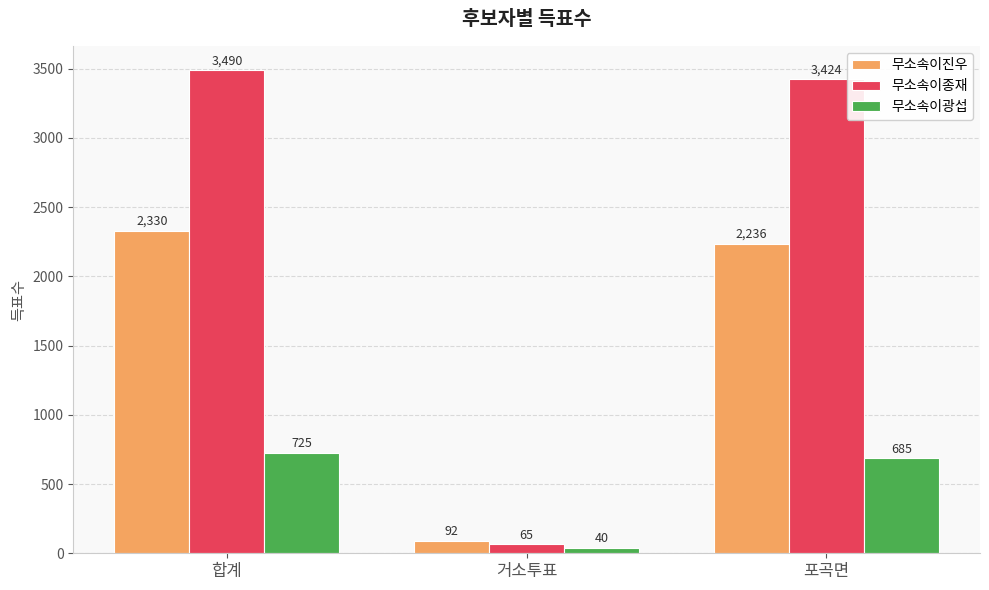

What is the sum of all 무소속이광섭 values?

1450